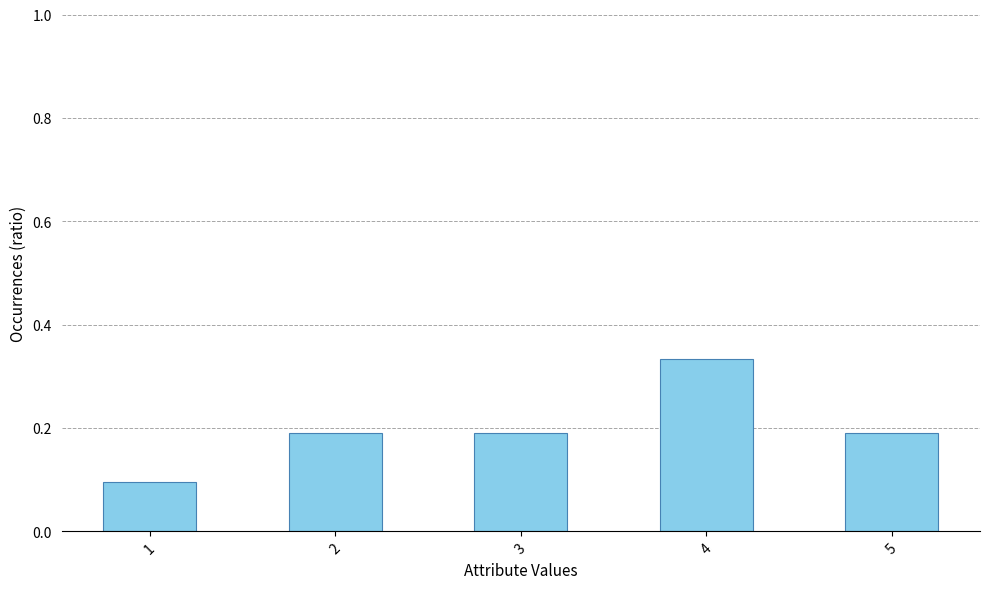

How many values are between 0 and 1?

5